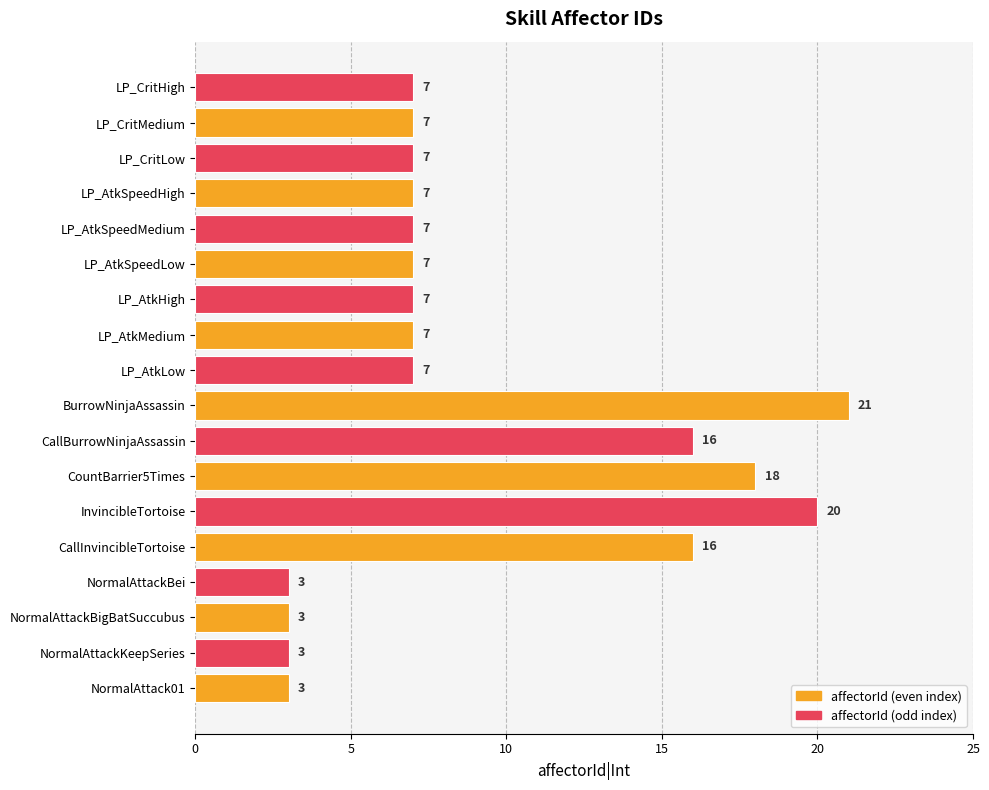

True or false: the data shows 7 at LP_CritLow.

True